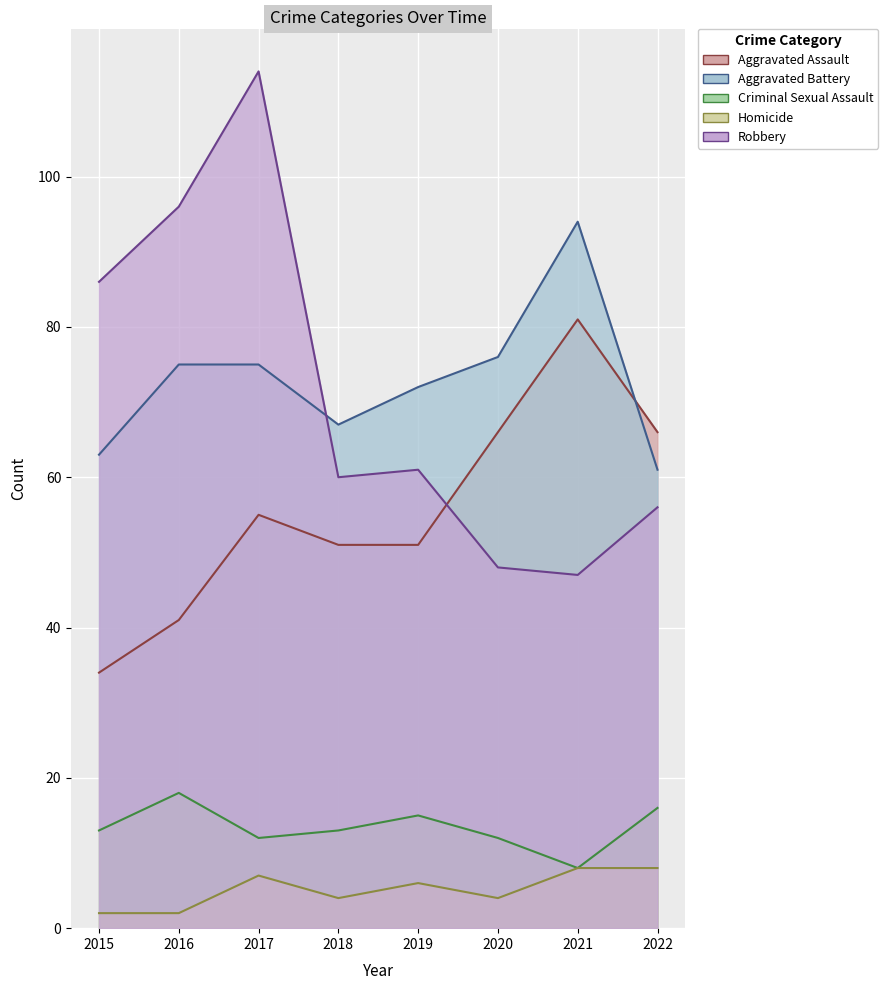

What are all the series names shown in the legend?

Aggravated Assault, Aggravated Battery, Criminal Sexual Assault, Homicide, Robbery